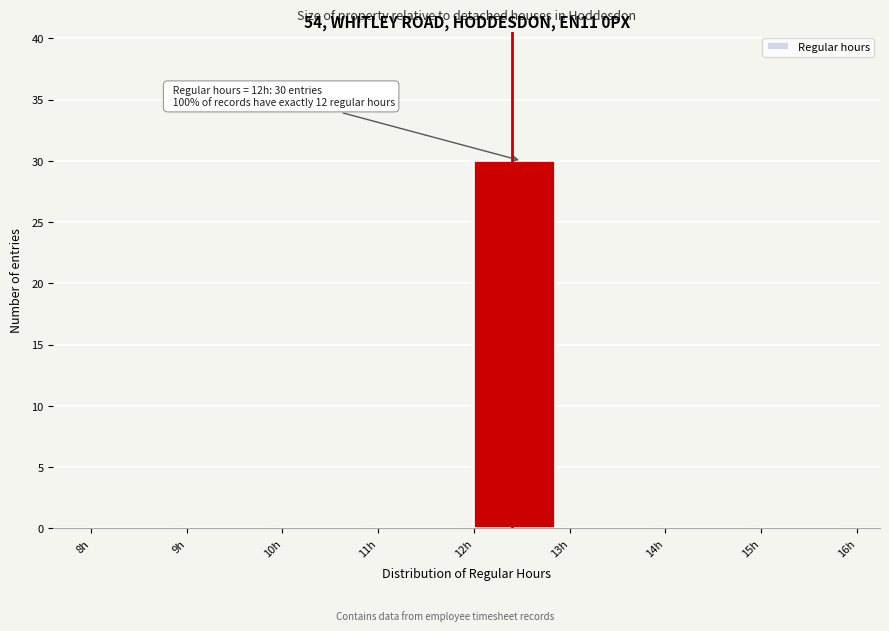

Over which range of the x-axis is the bar tallest?

12 to 13